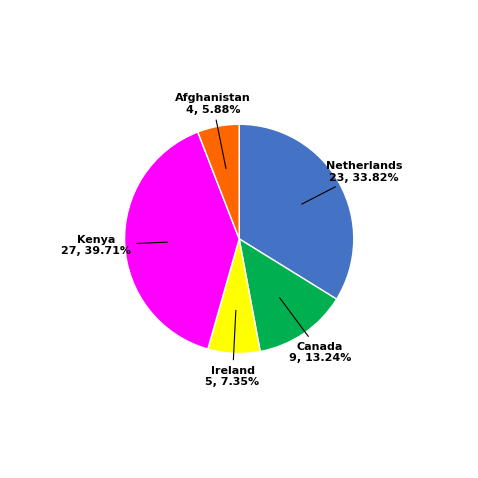

Is there a majority slice in this chart?

No